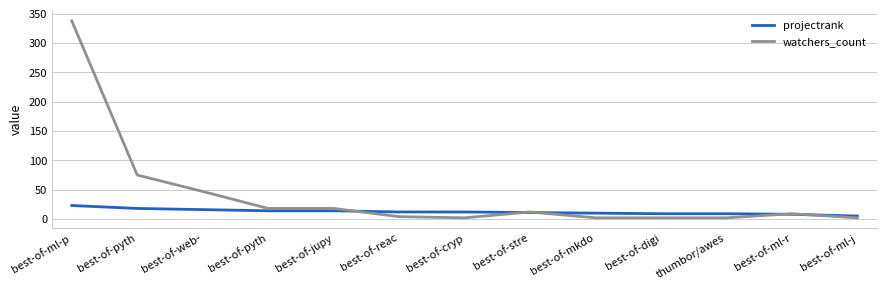

Is this an area chart (filled region under the line)?

No